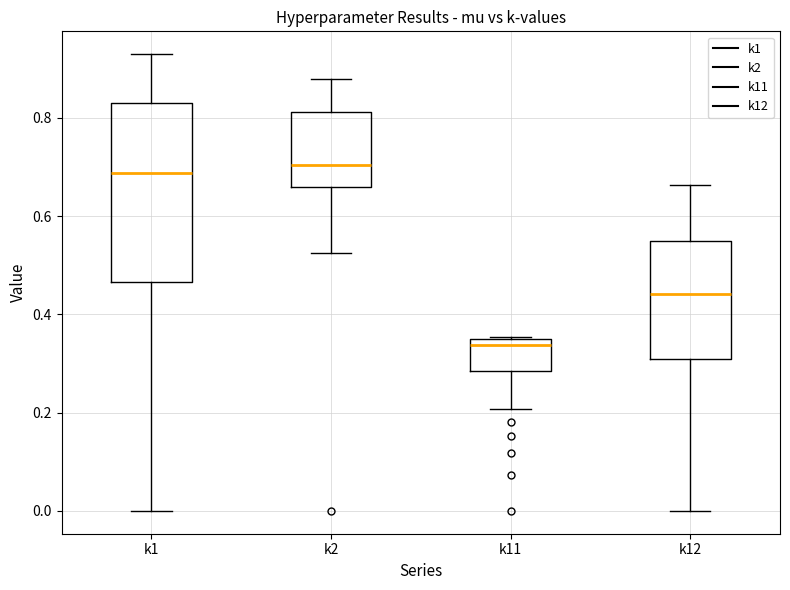

Where is the upper edge of the box for k11 on the y-axis? The values are not printed on the chart, so give them approximately, as read against the axis.

0.34